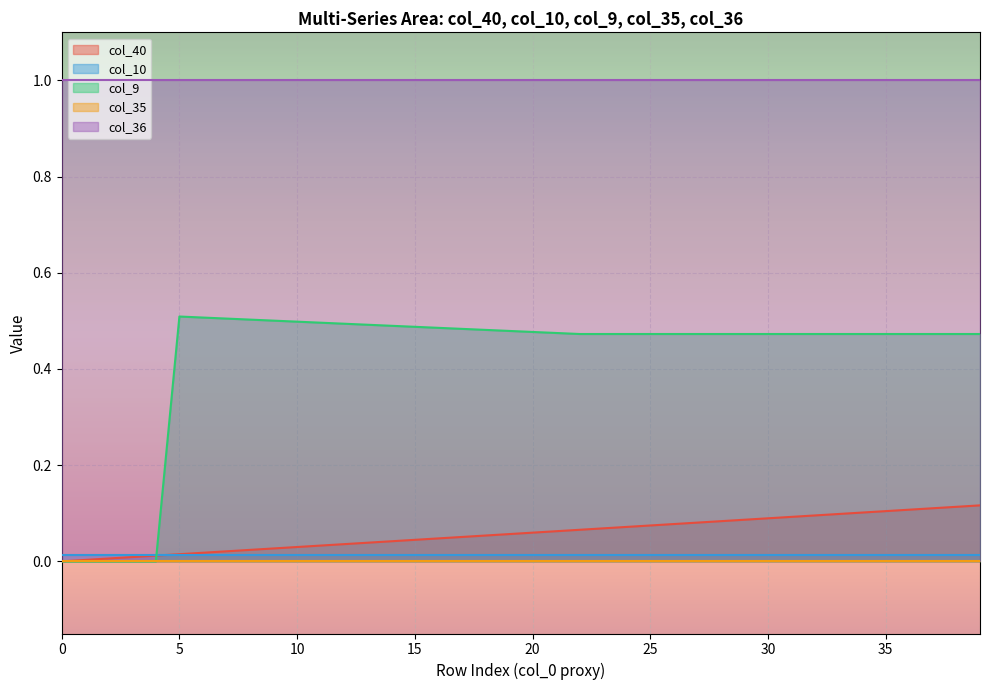

What is the difference between the highest and lowest values at 39?

1.0